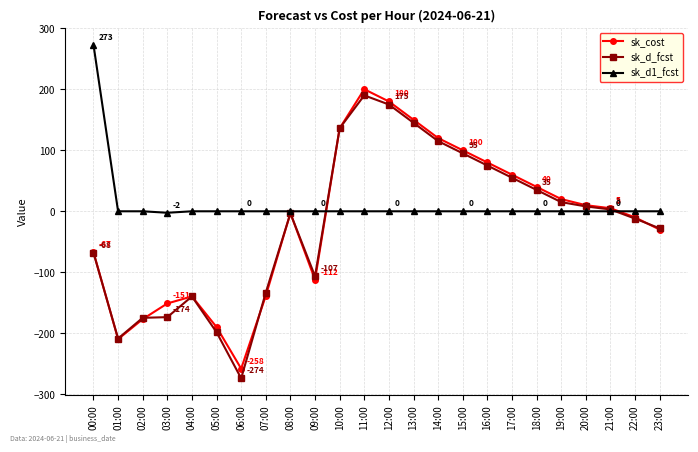

Count the number of data series in this chart.

3